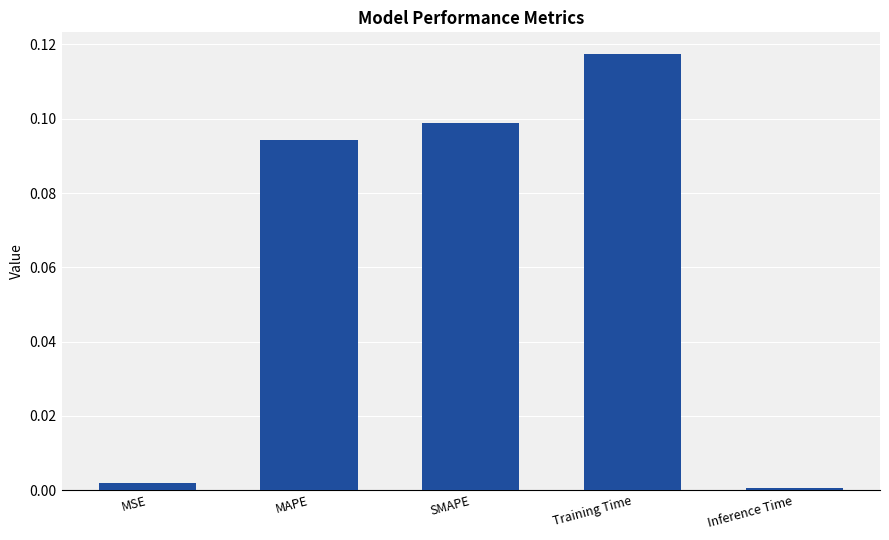

What is the label of the 2nd bar from the left?

MAPE